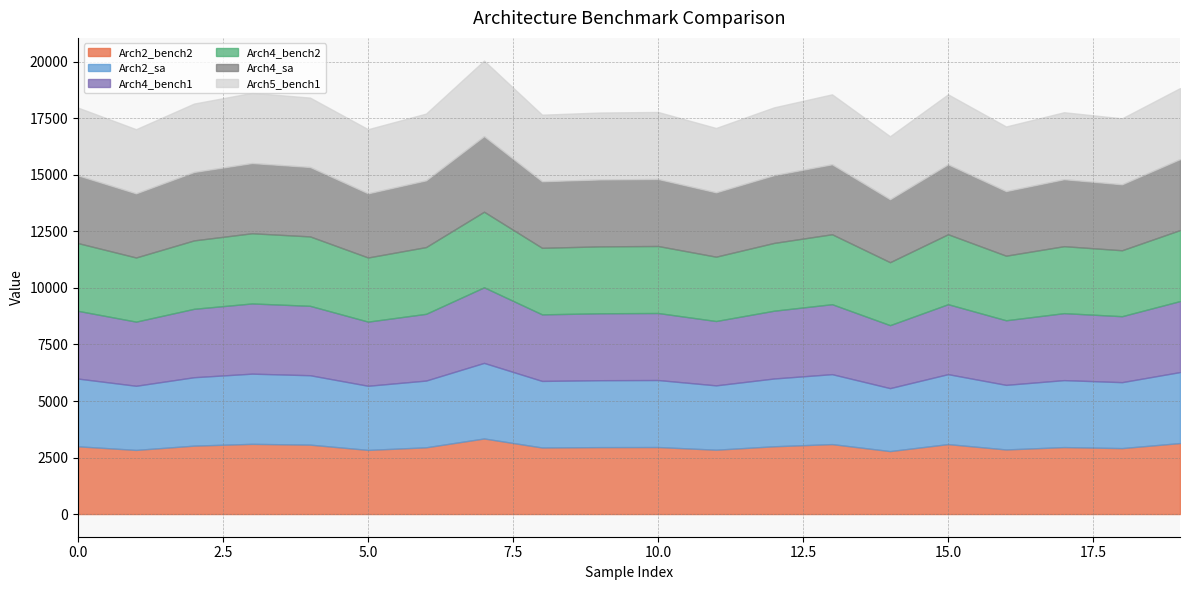

Which category has the lowest value in the Arch4_bench2 series?

14